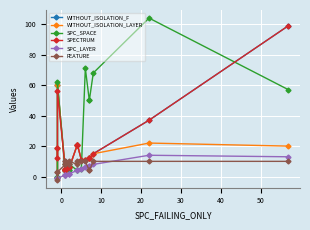

What is the greatest value displayed?

104